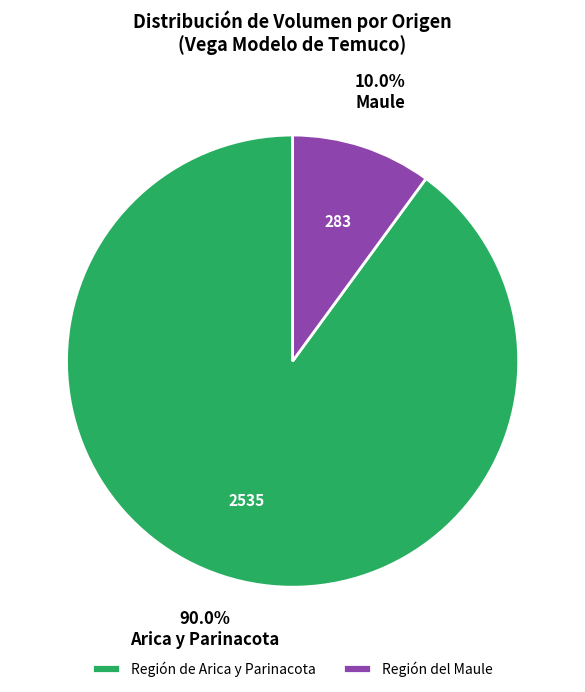

How much of the chart is everything except Región de Arica y Parinacota?

10.0%